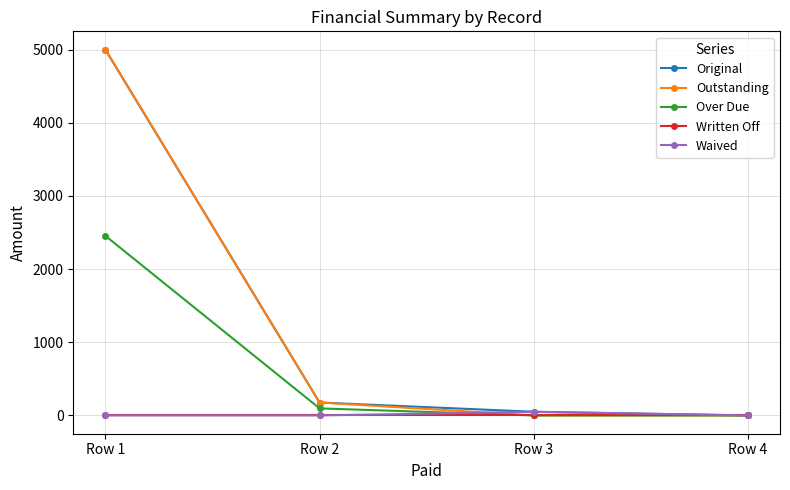

What are all the series names shown in the legend?

Original, Outstanding, Over Due, Written Off, Waived